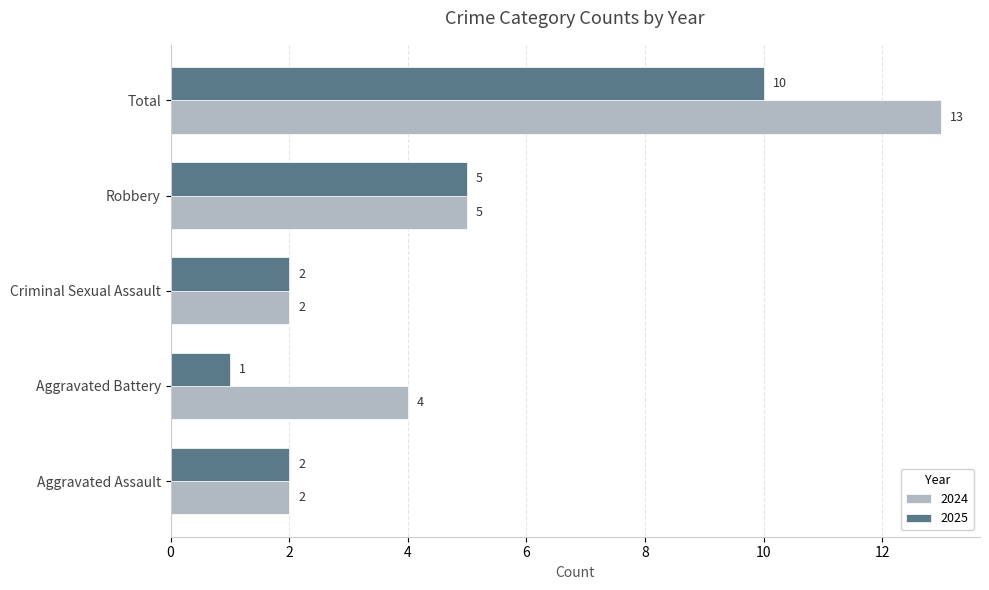

Rank the series by their average value, from lowest to highest.

2025, 2024